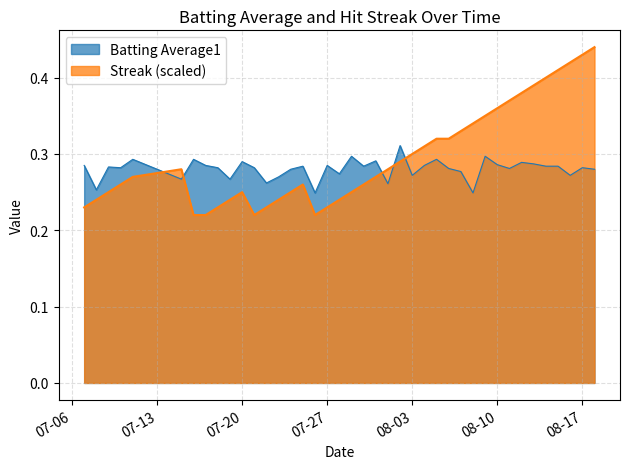

True or false: Streak has more than 0 interior local peaks.

True